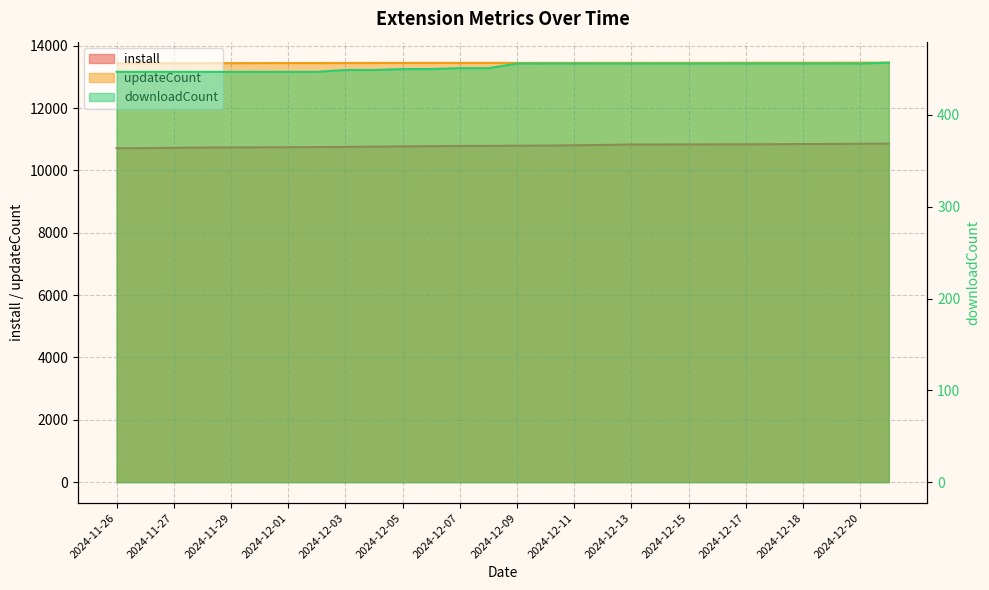

What is the total value across all series at 2024-12-21?

24782